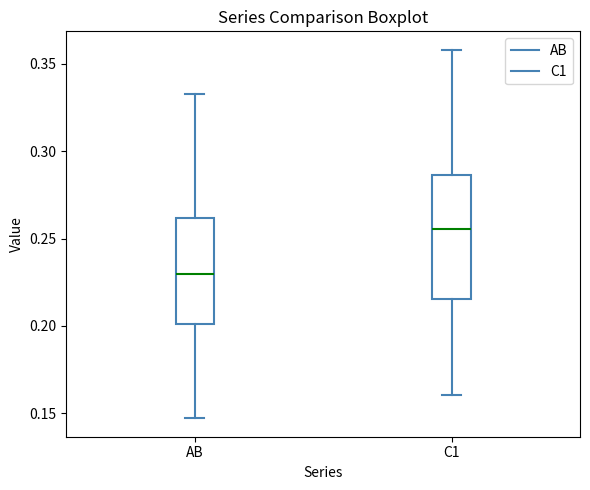

Which box's median line is the highest?

C1